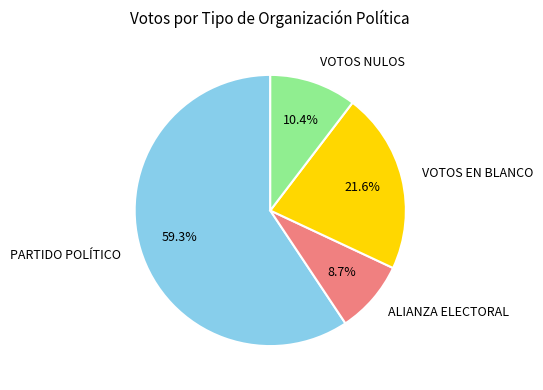

Which category has the biggest portion of the pie?

PARTIDO POLÍTICO